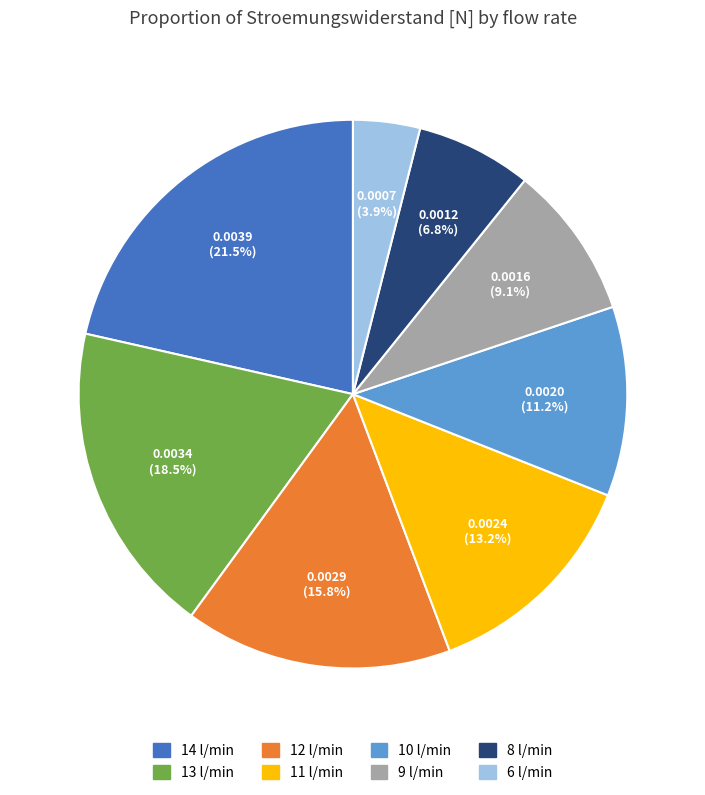

Is it true that 13 l/min is 28% of the pie?

False